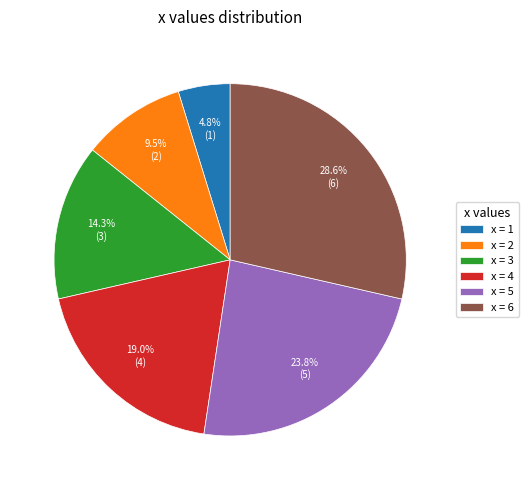

Does x = 6 represent more than half of the total?

No